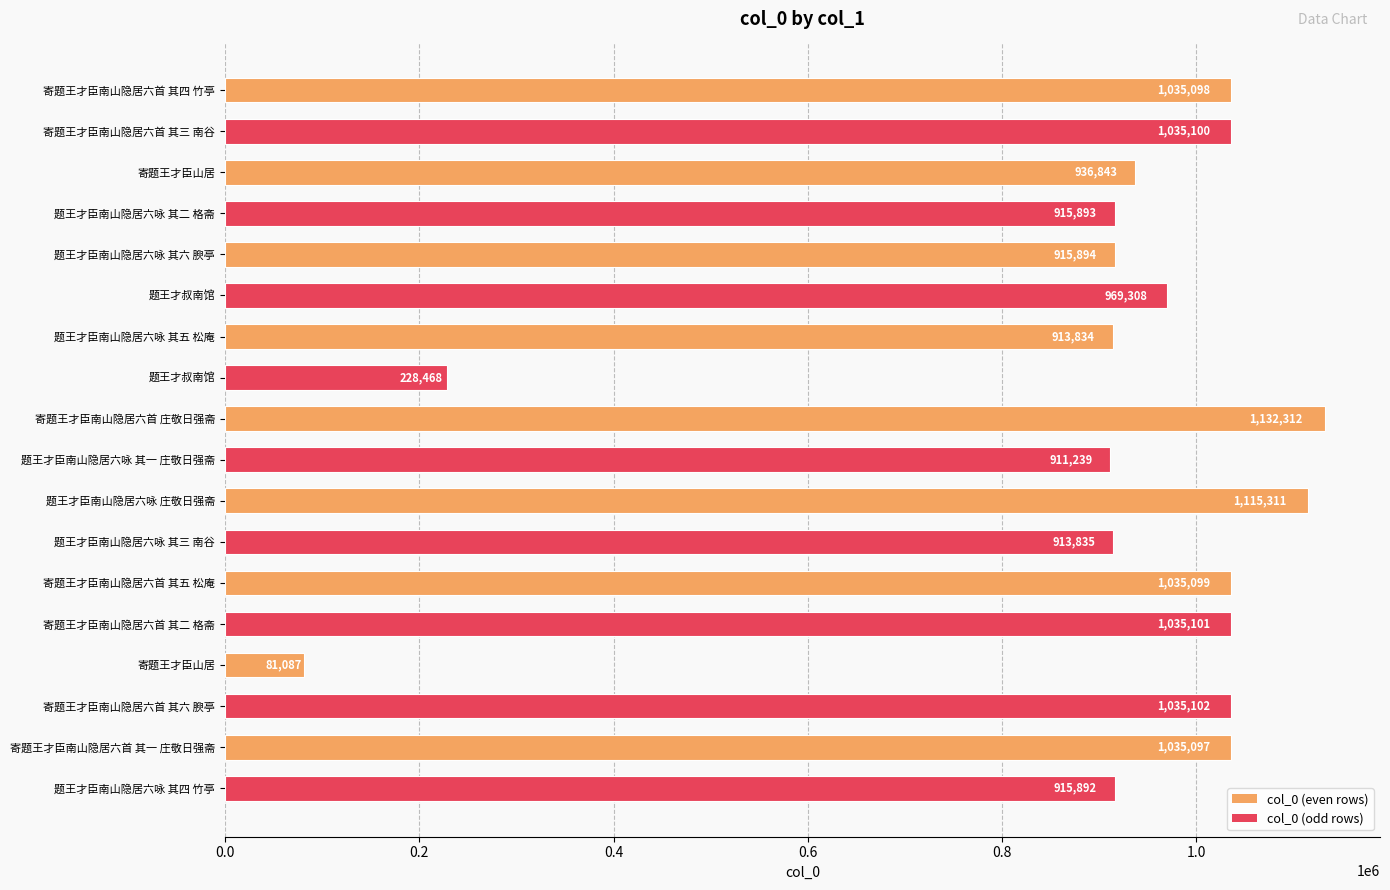

How many categories are shown in the chart?

18